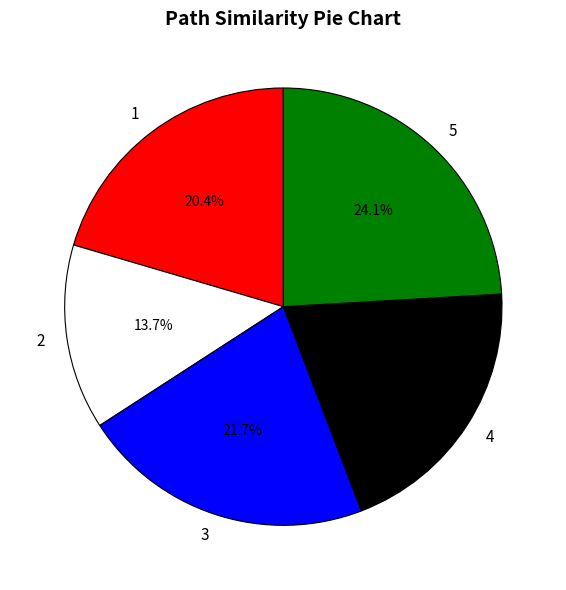

Combined, do 2 and 5 account for over 50%?

No